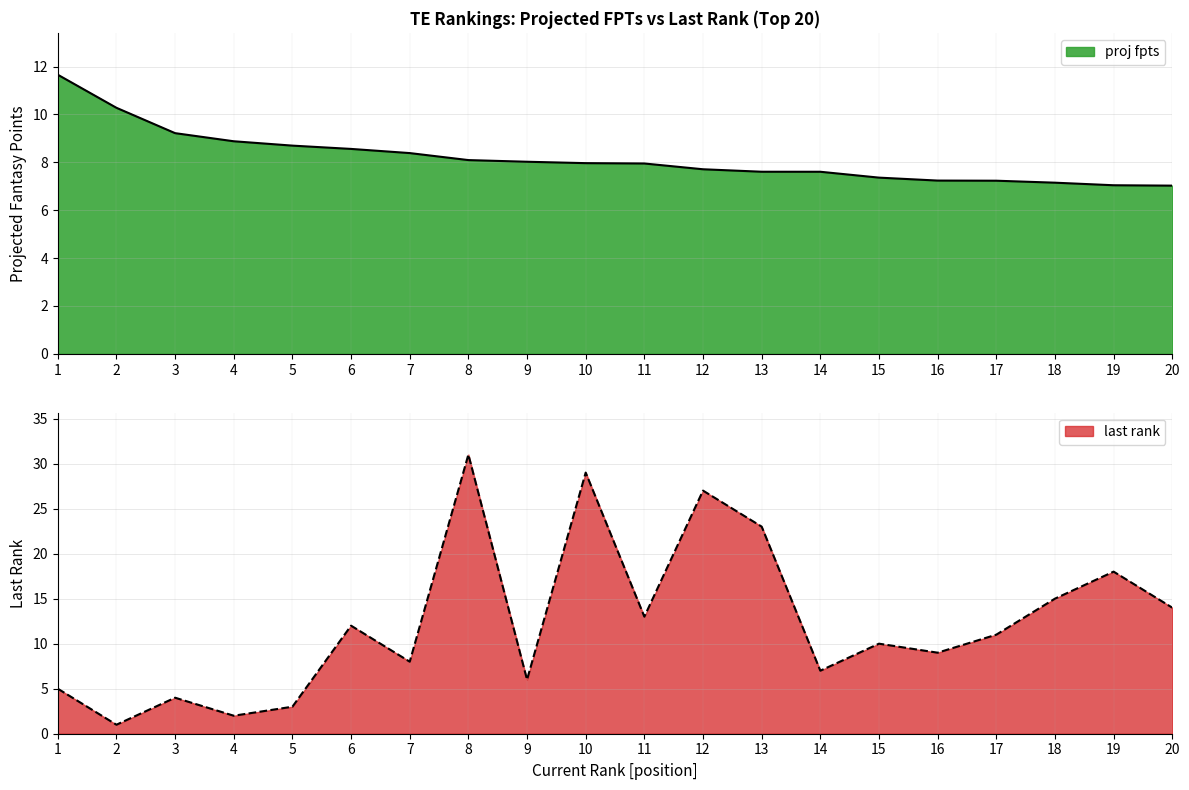

What is the smallest value displayed?

1.0